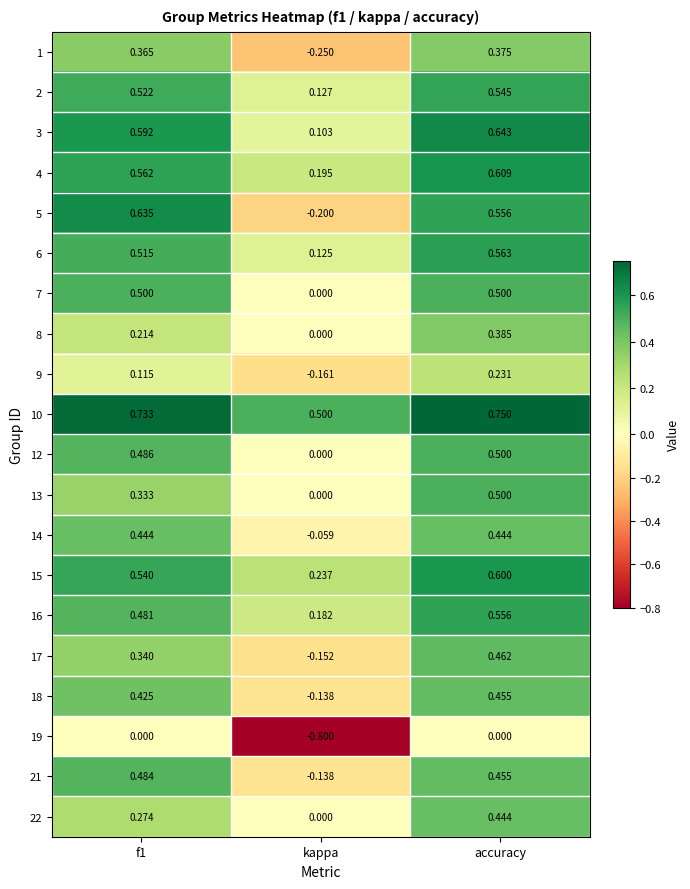

At which label is 15 closest to 0?

kappa